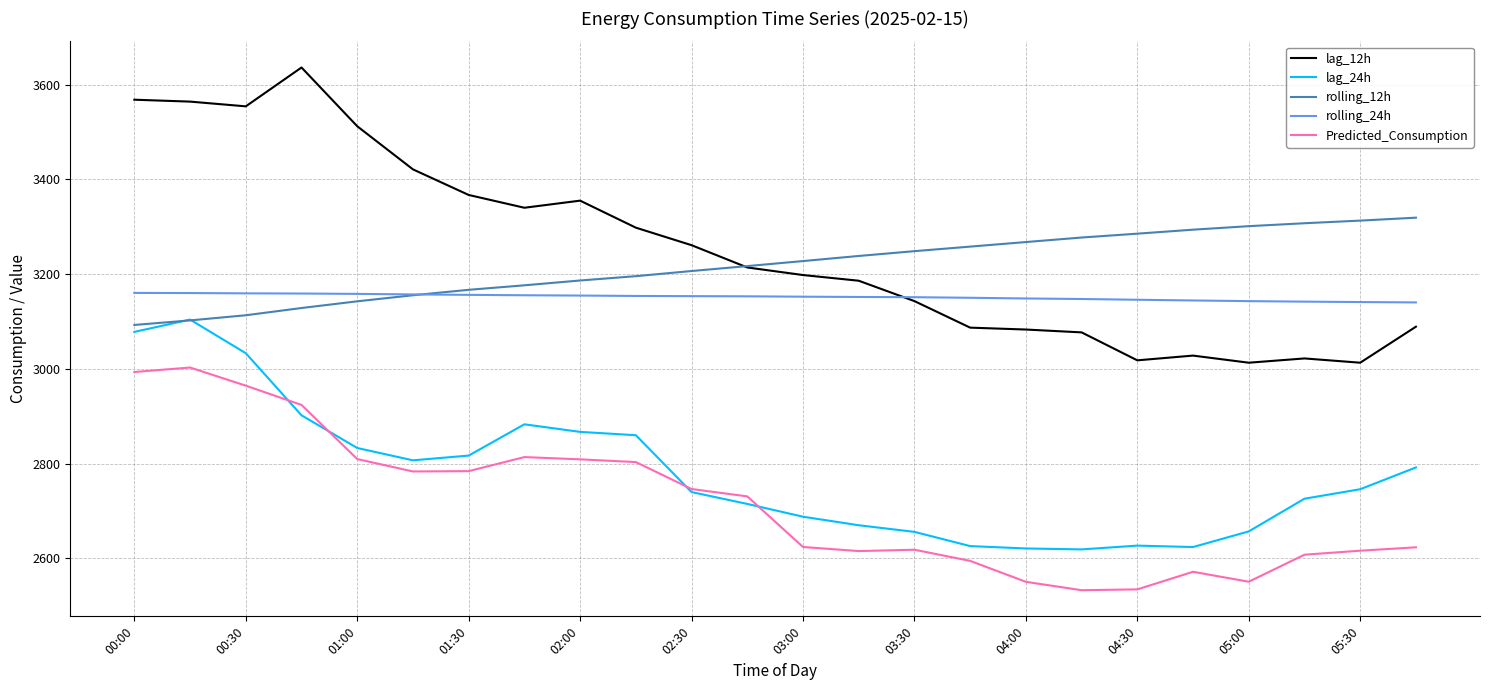

True or false: lag_24h and rolling_24h cross at least once.

False